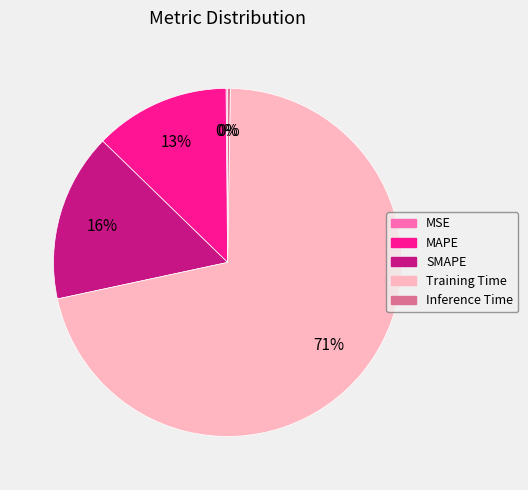

Does any single category account for the majority?

Yes